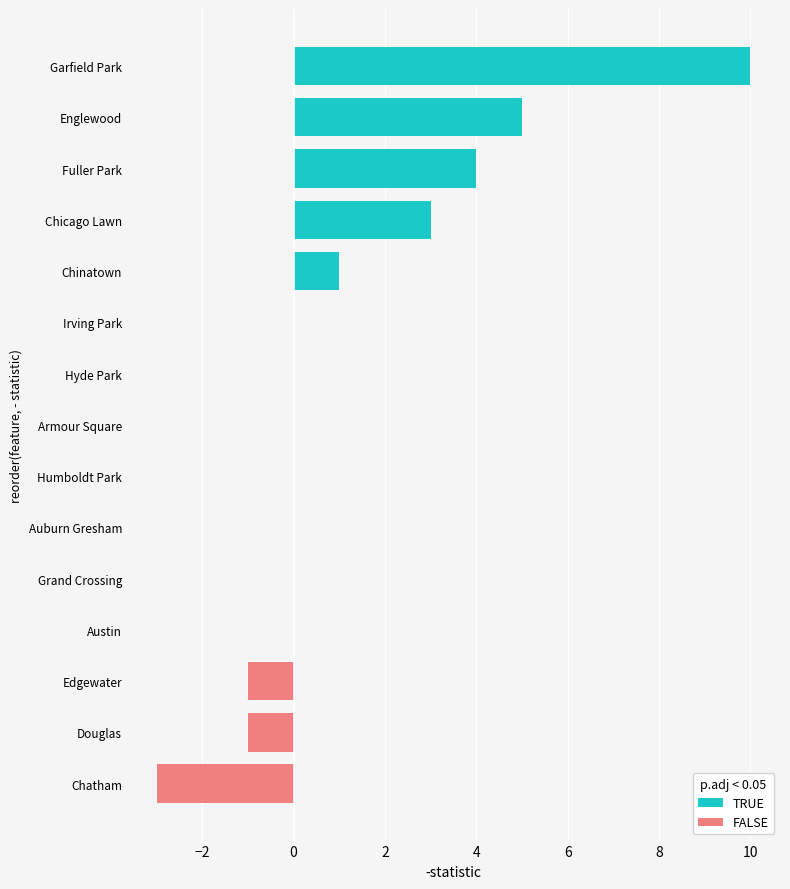

What is the smallest value displayed?

-3